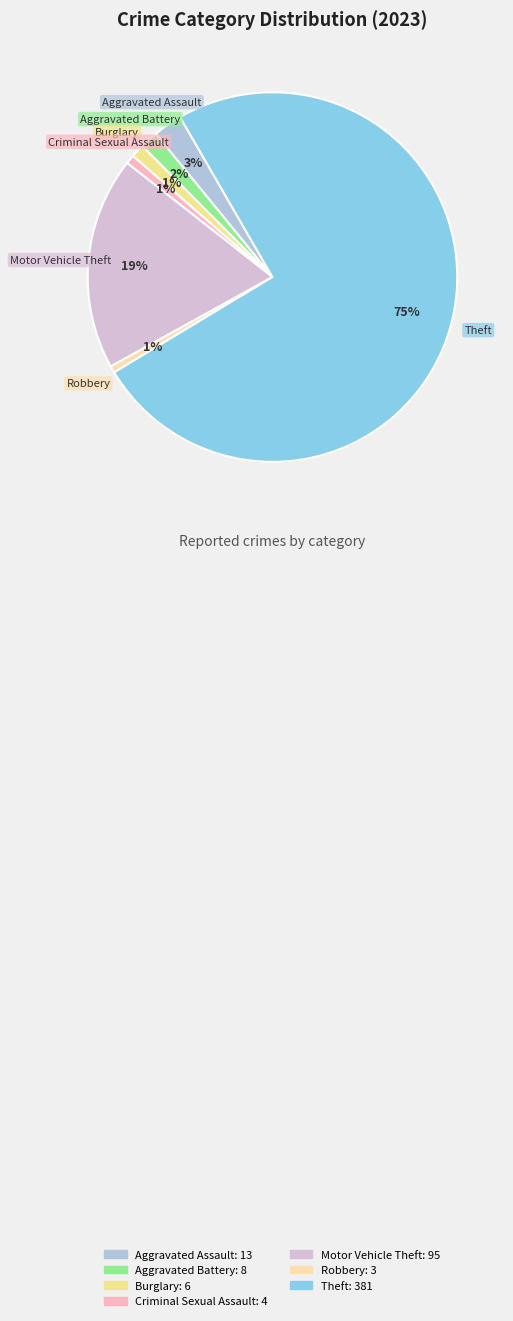

Which has a higher value, Theft or Burglary?

Theft